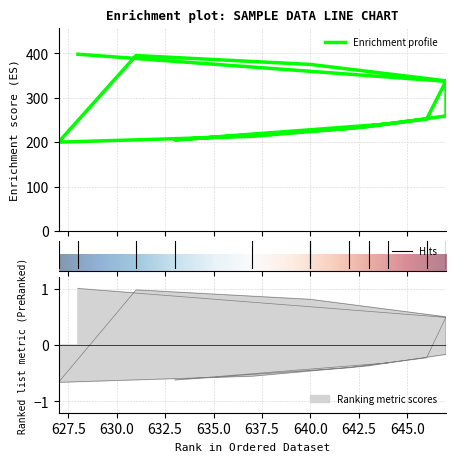

The chart shows a value of 338 at 647. True or false?

True